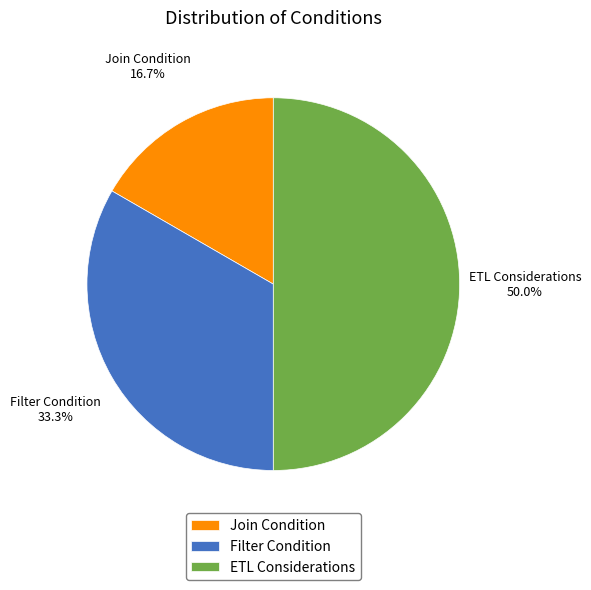

Which category has the biggest portion of the pie?

ETL Considerations